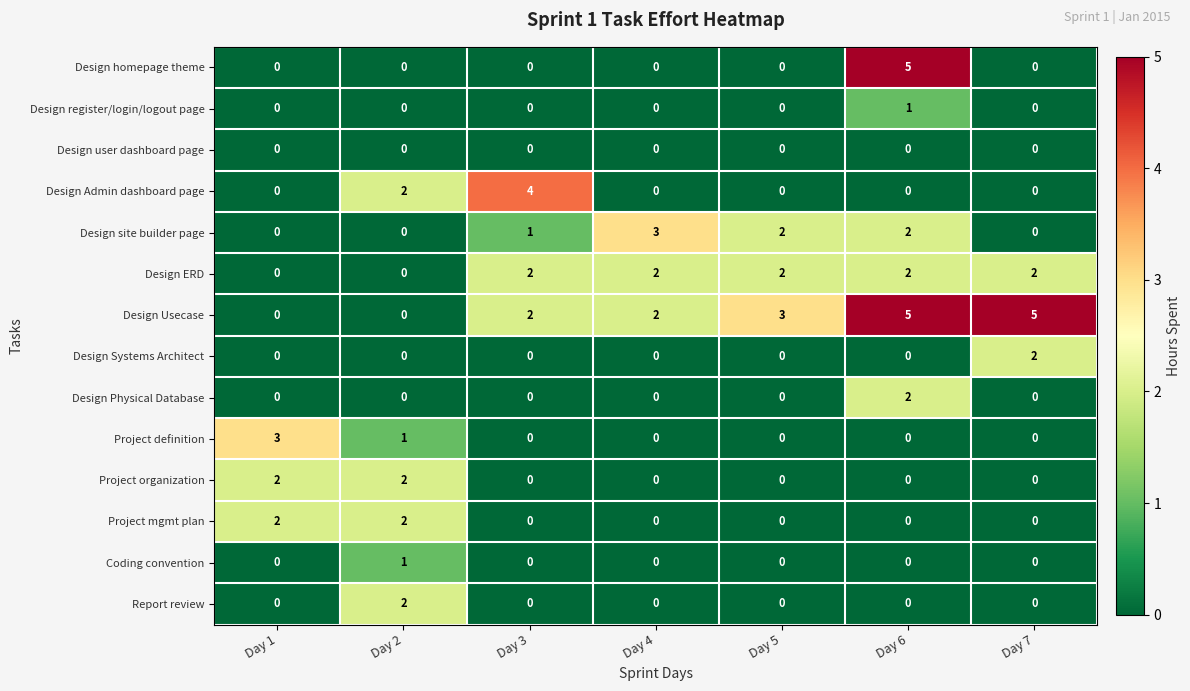

What is the spread (max minus min) of values at Day 1?

3